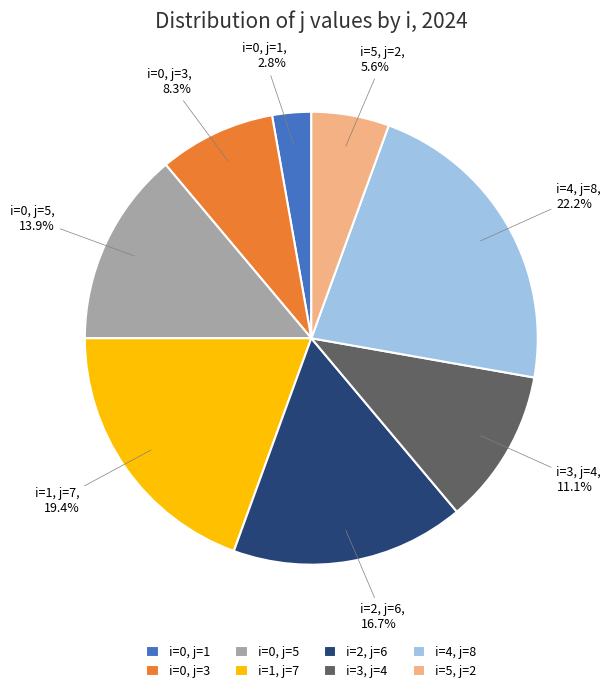

Does any single category account for the majority?

No